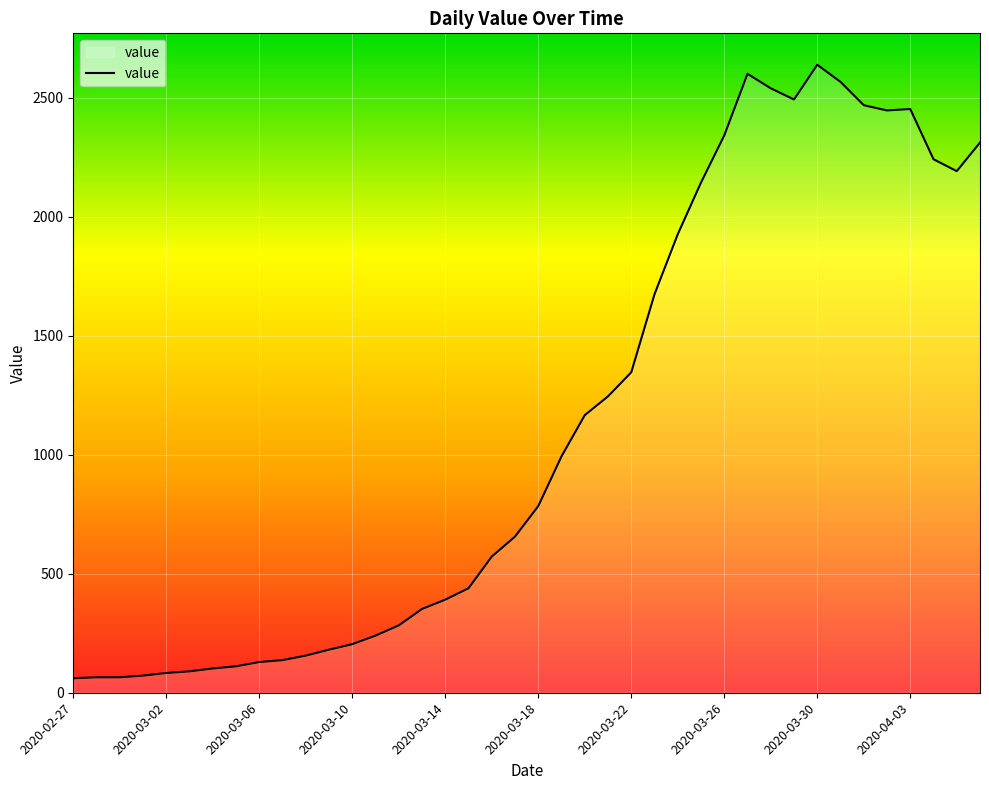

What is the maximum value shown in the chart?

2638